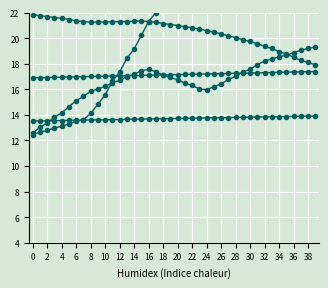

Where does the col_61 series first go above 17?

8